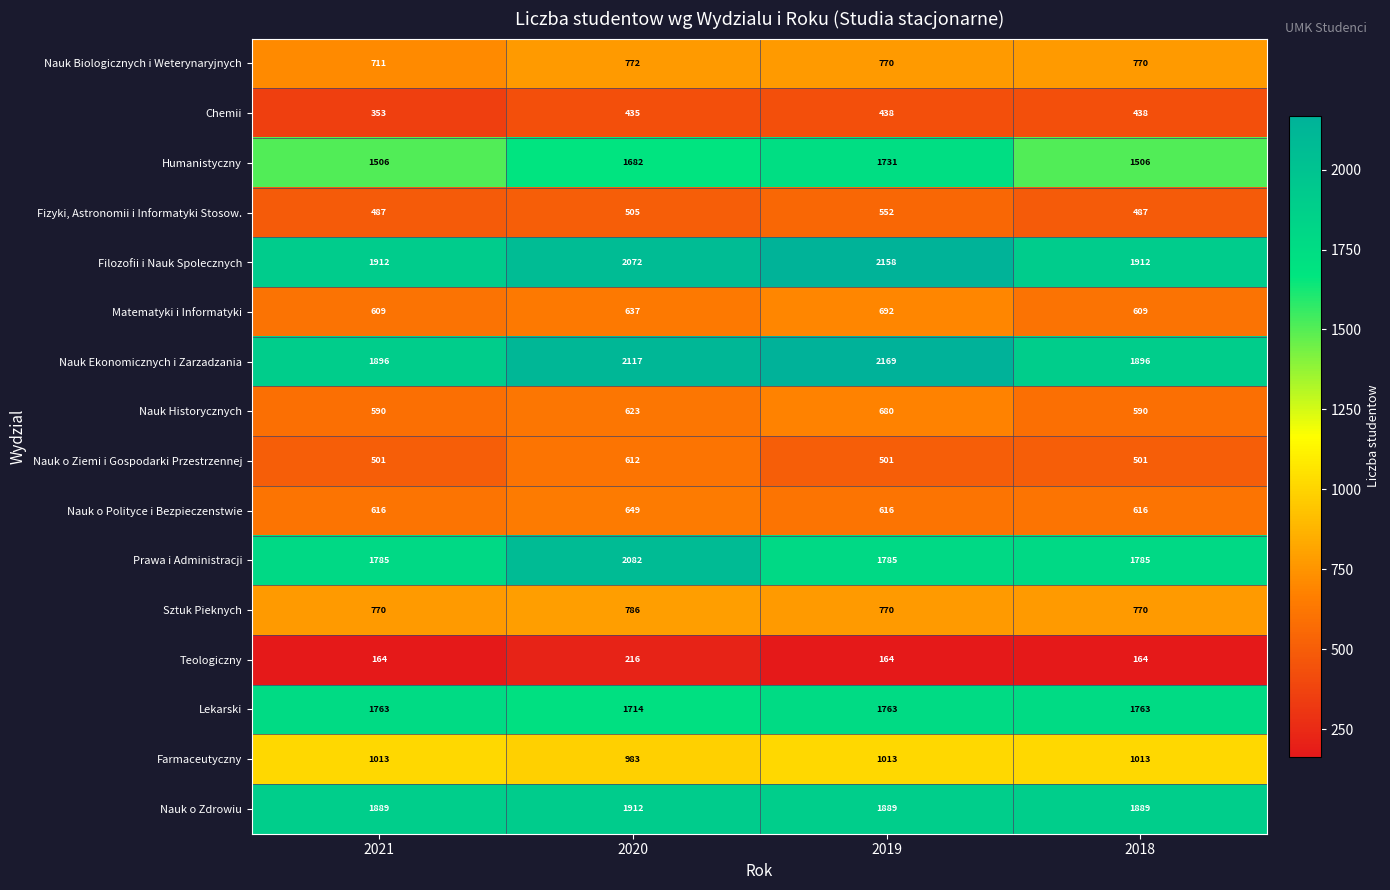

Is it true that Nauk Ekonomicznych i Zarzadzania equals 1896 at 2018?

True